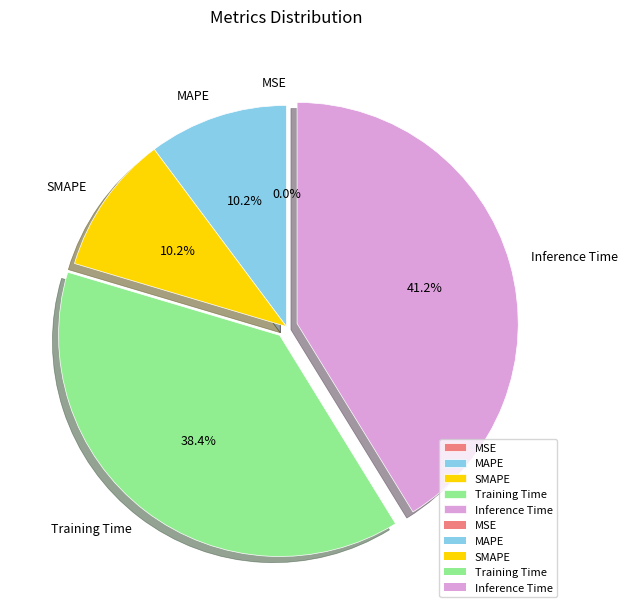

To the nearest percent, what is the average slice percentage?

20%